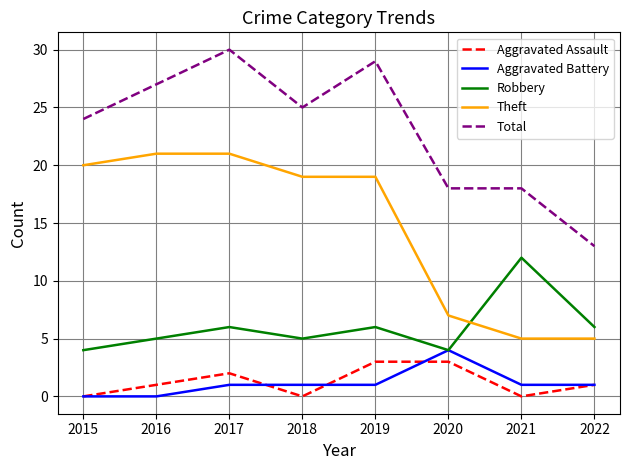

What is the sum of all Robbery values?

48